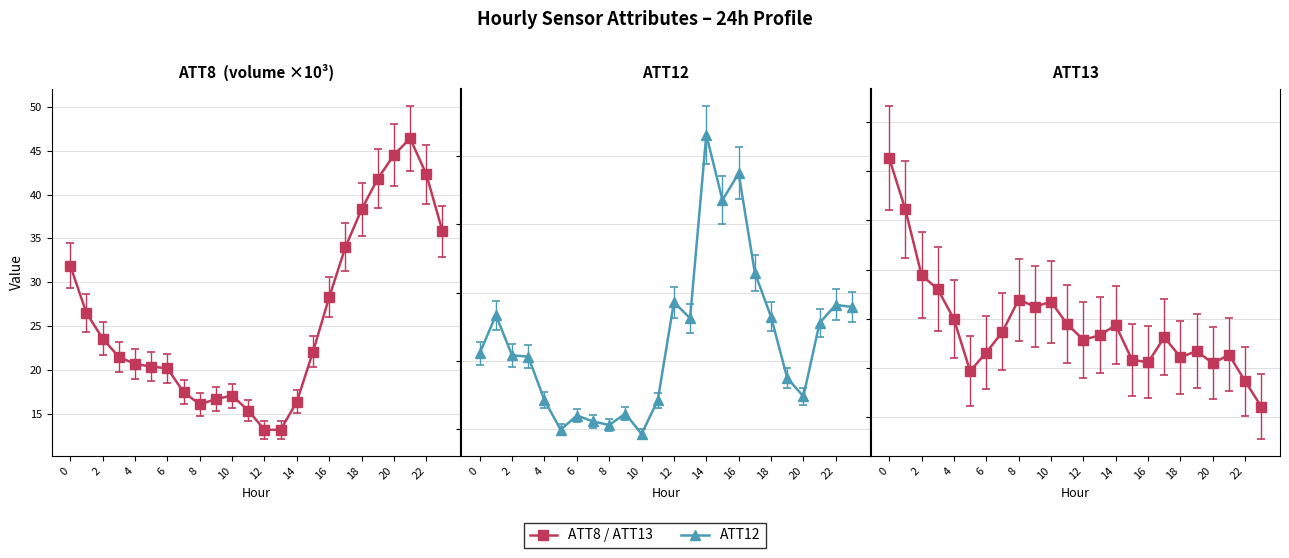

Which series has the largest total across all categories?

ATT8